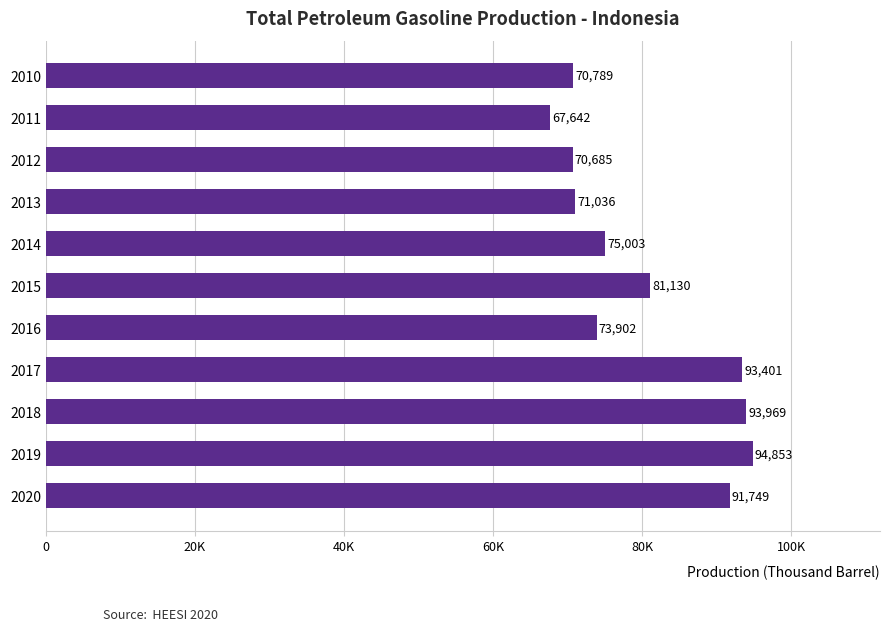

Are the bars horizontal?

Yes